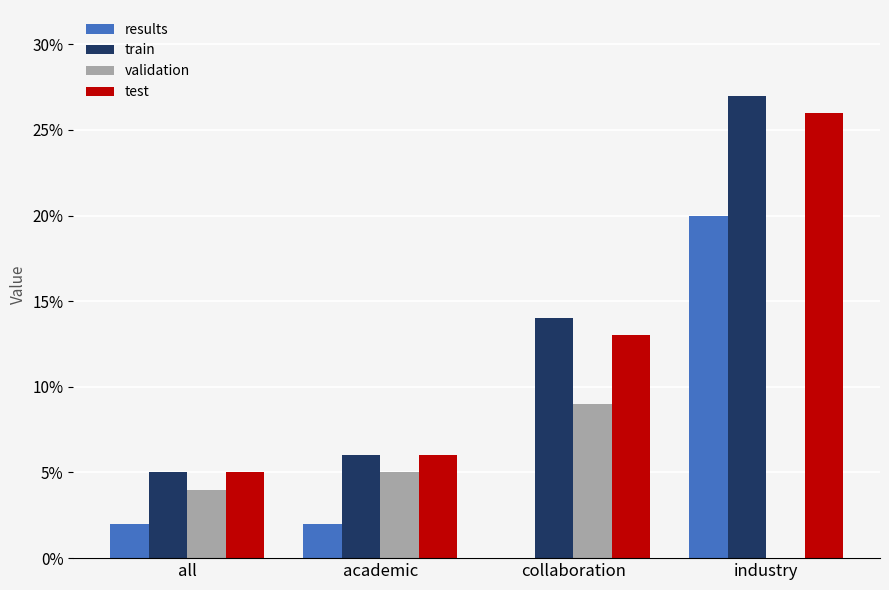

Which series has the widest spread of values?

train